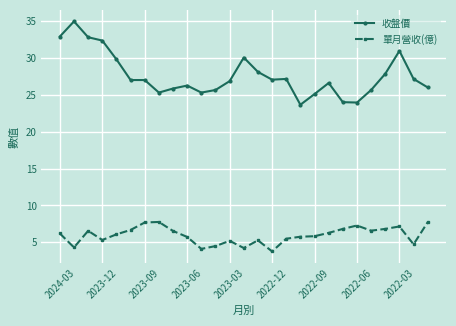

True or false: 收盤價 and 單月營收(億) intersect in this chart.

False